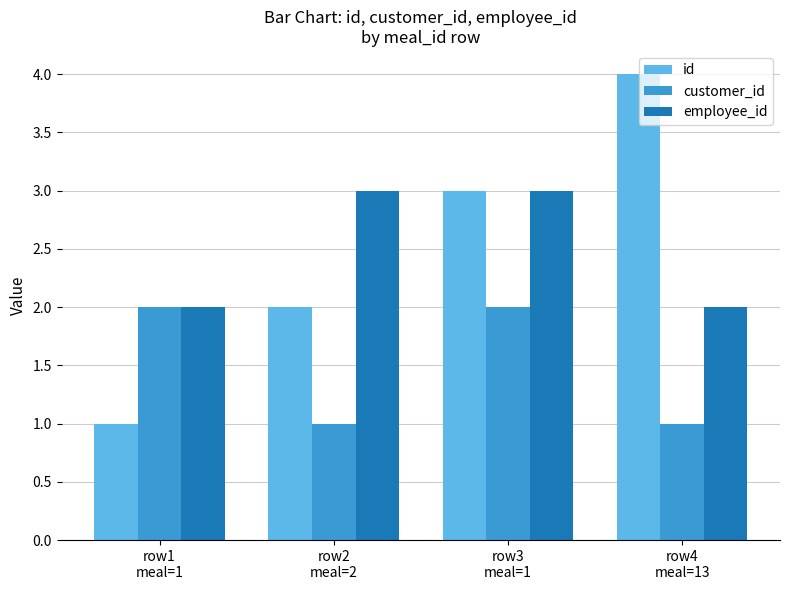

Which series has the largest range (max minus min)?

id